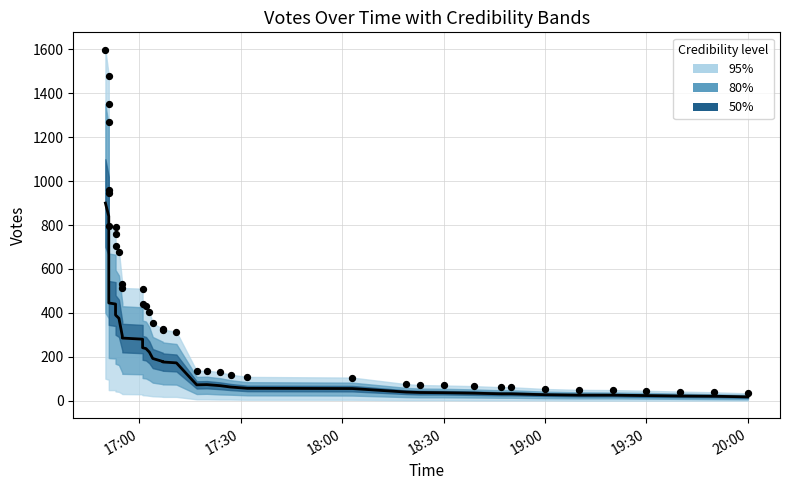

Which series reaches the maximum Y coordinate?

Observed